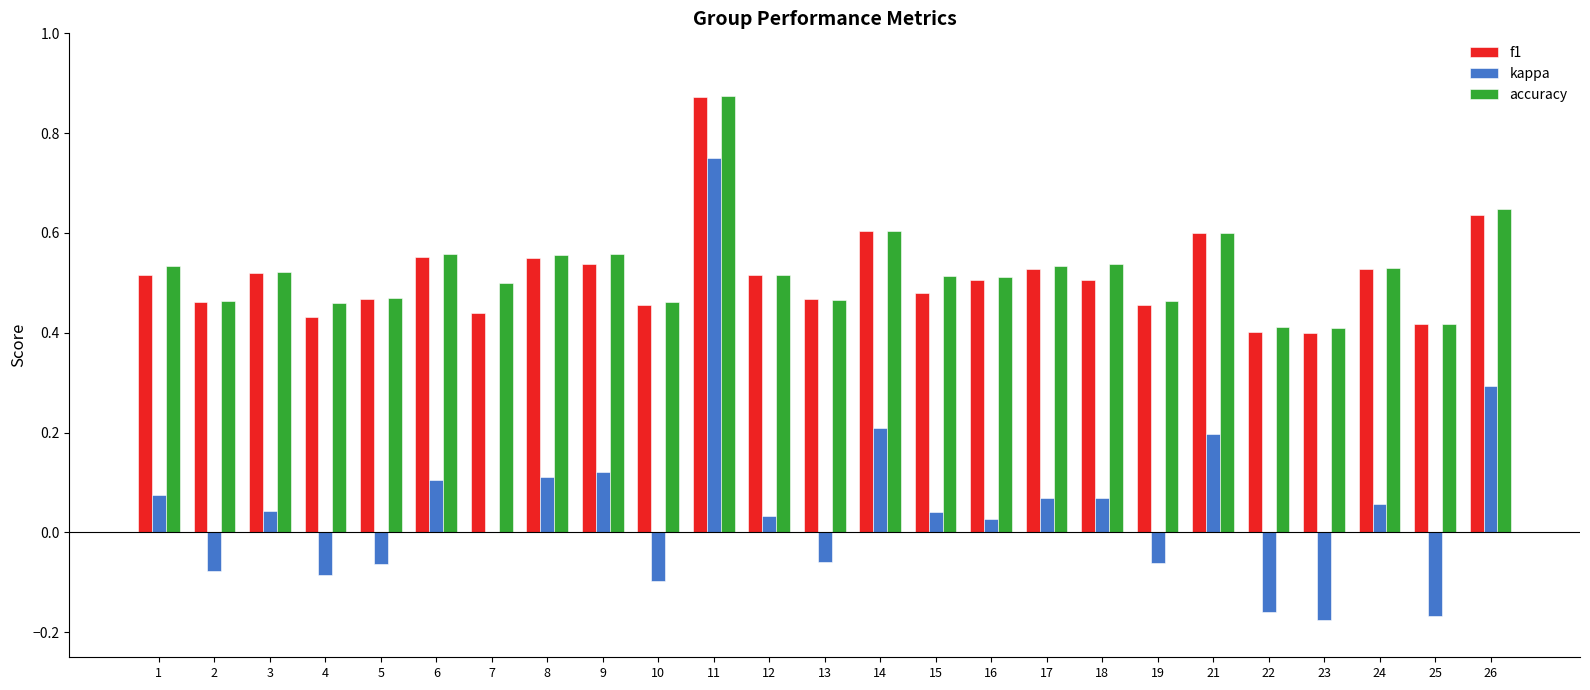

Is the value of f1 at 15 greater than the value of accuracy at 3?

No